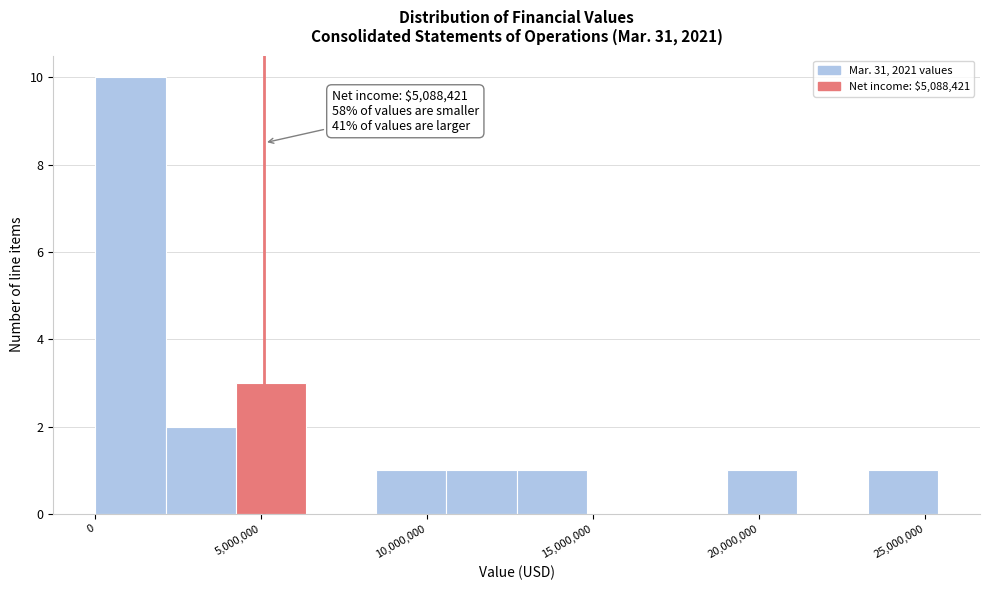

Which range on the x-axis has the tallest bar?

0 to 2000000